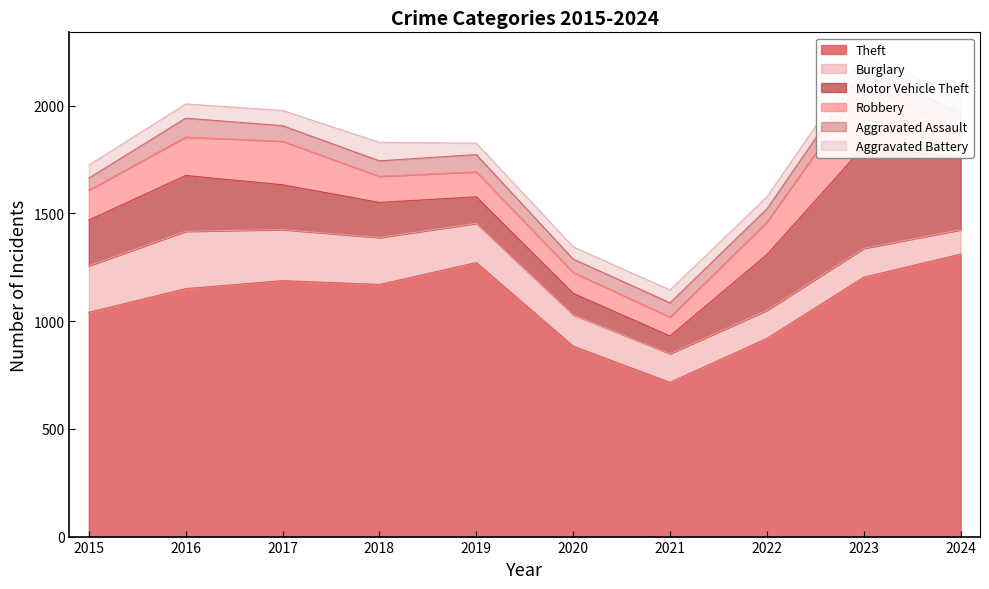

Is the value of Aggravated Battery at 2022 greater than the value of Motor Vehicle Theft at 2016?

No